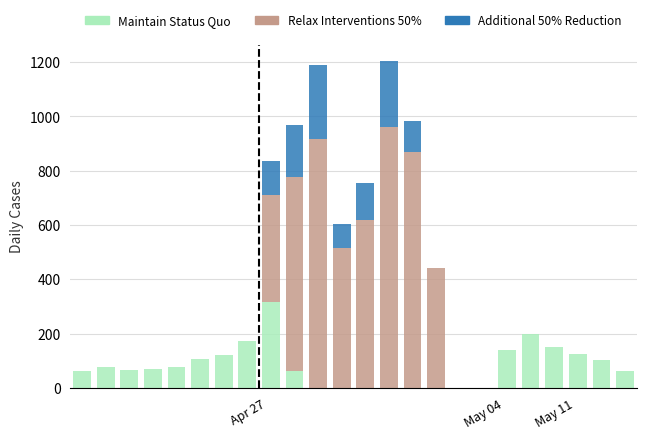

What is the average value of the Maintain Status Quo series?

79.3